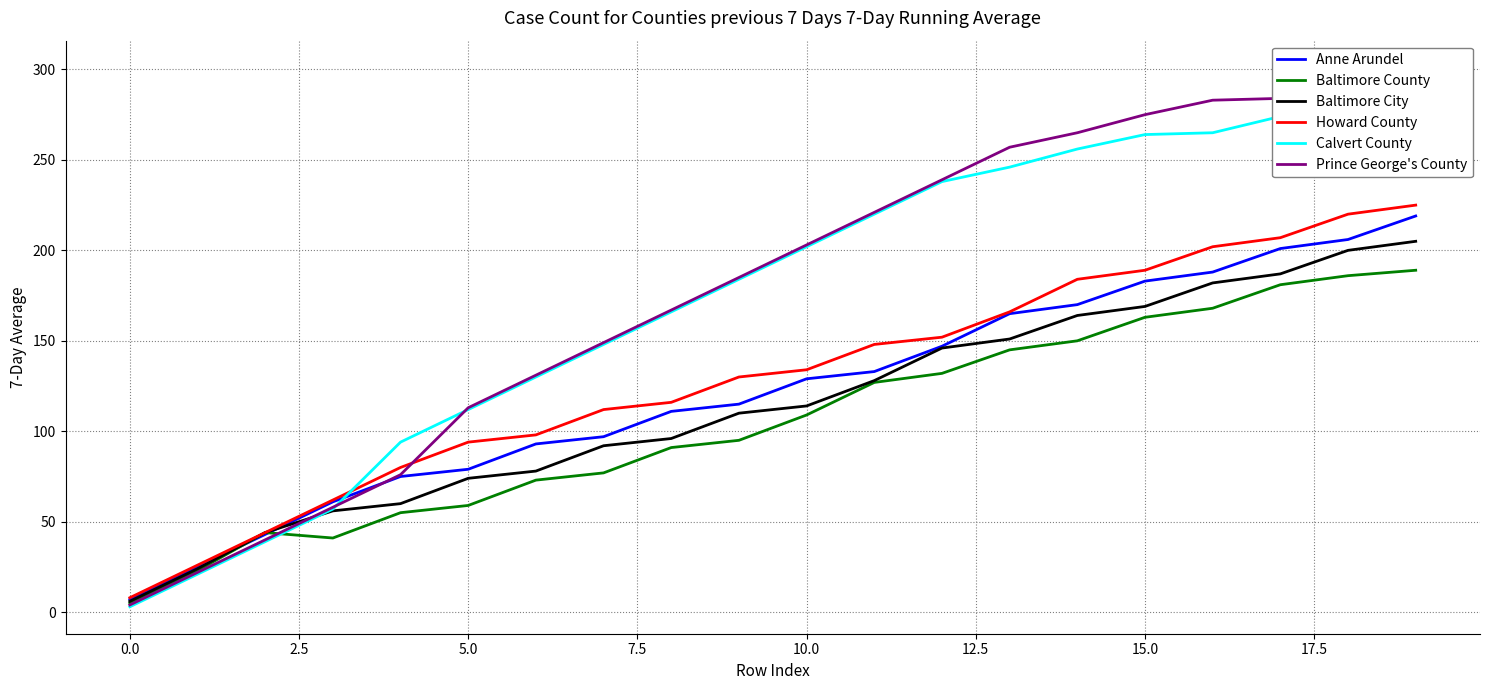

What is the minimum value shown in the chart?

3